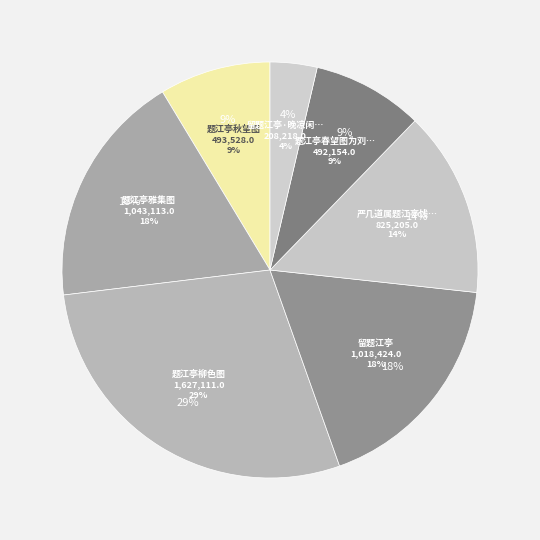

Is there a majority slice in this chart?

No